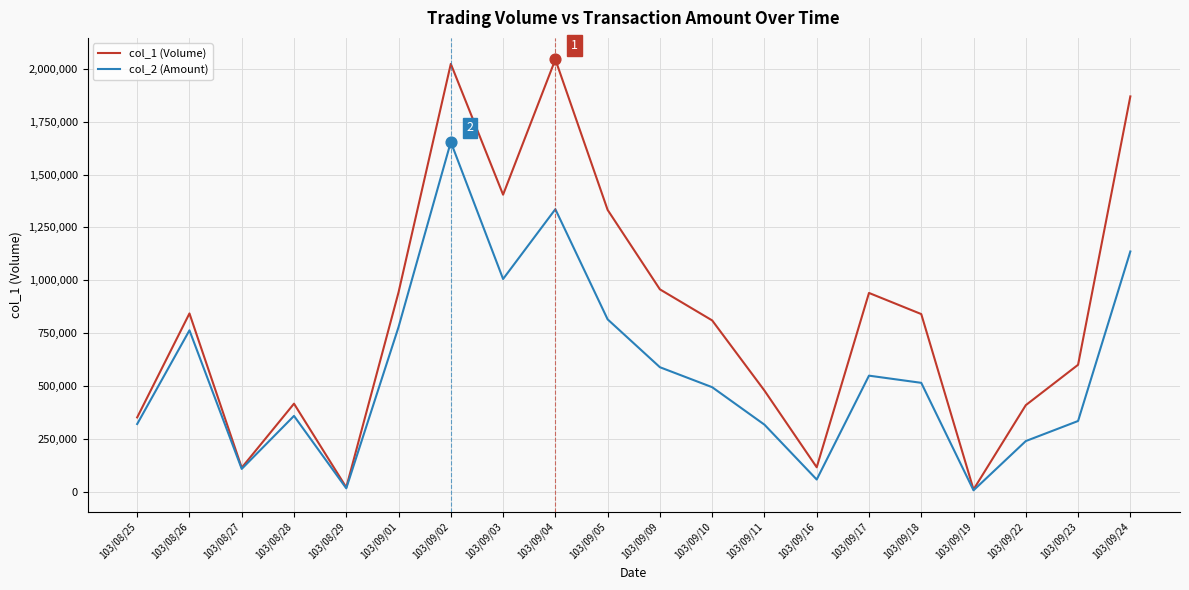

Which series changed the most between 103/09/09 and 103/09/10?

col_1 (Volume)